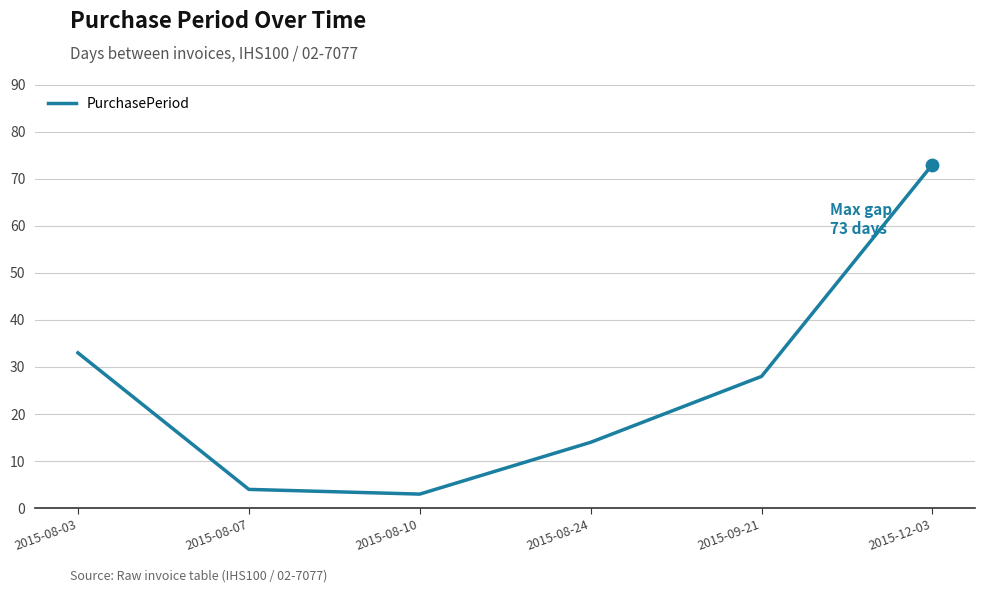

What is the ratio of the value at 2015-12-03 to the value at 2015-08-10?

24.3